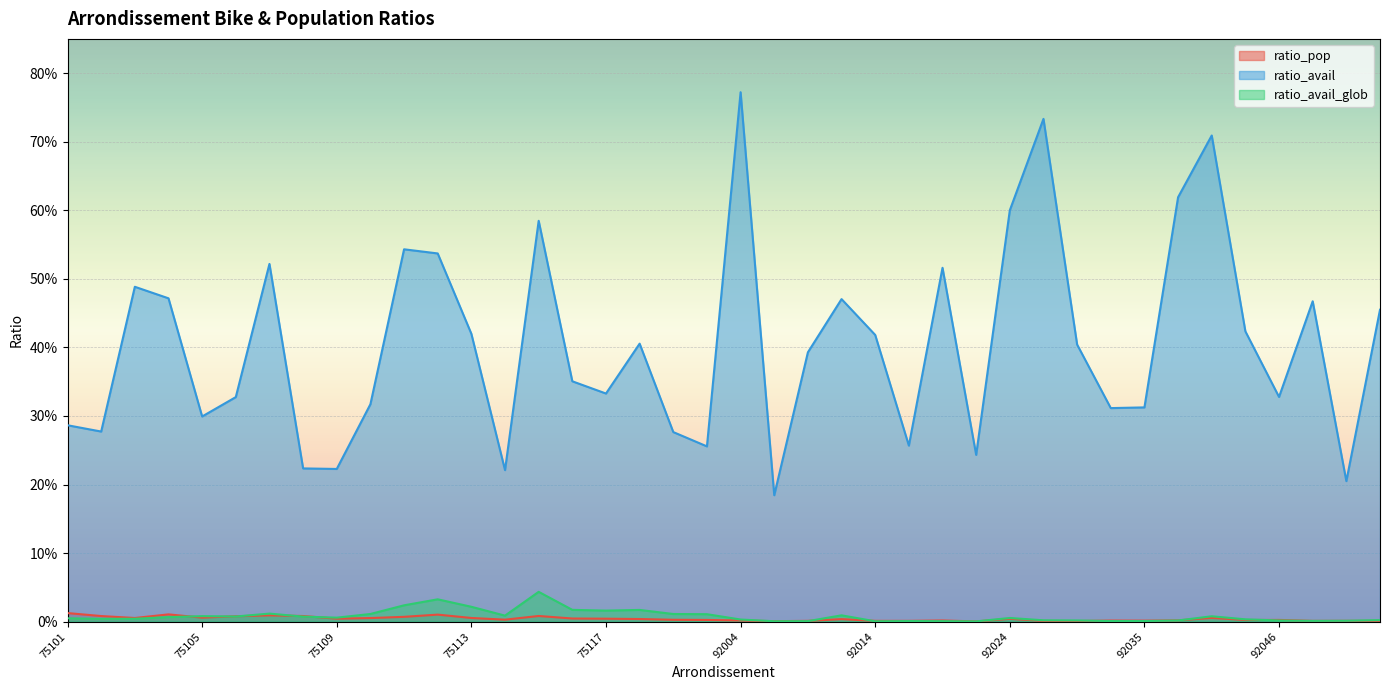

True or false: ratio_avail and ratio_pop intersect in this chart.

False